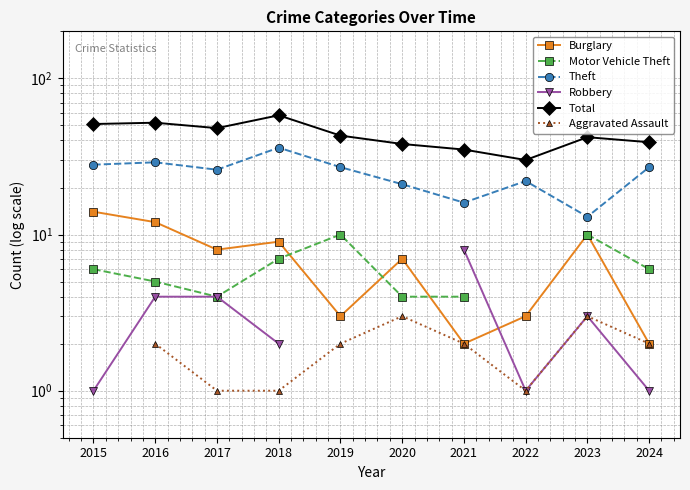

Which series changed the most between 2017 and 2021?

Total